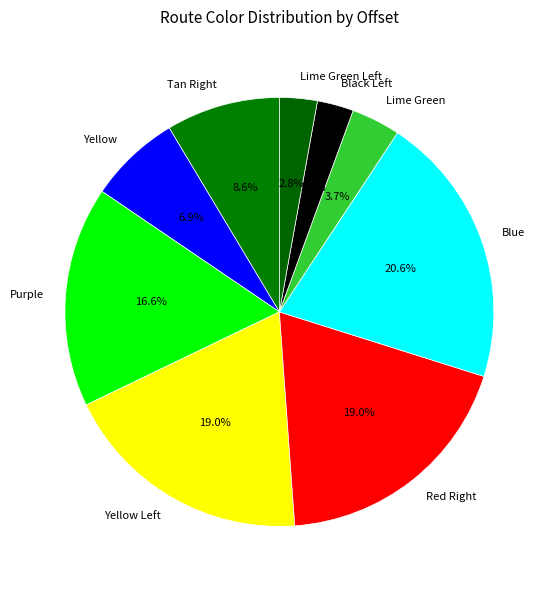

To the nearest percent, what percentage of the pie is Purple?

17%